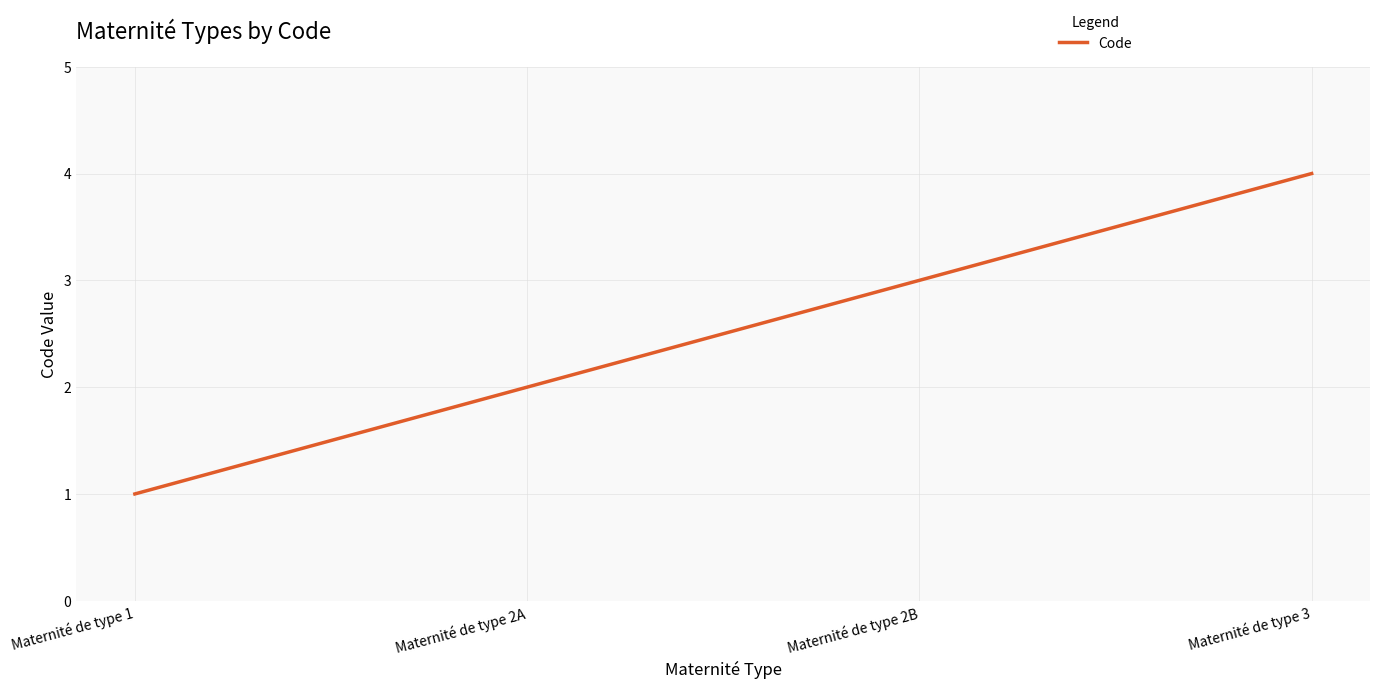

At which label is the value closest to 2?

Maternité de type 2A